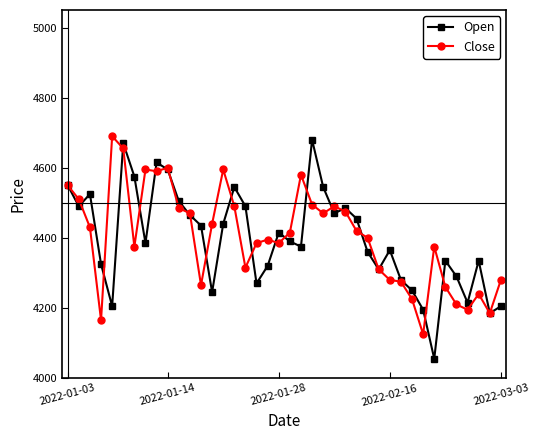

Does the chart display data point markers on the line(s)?

Yes